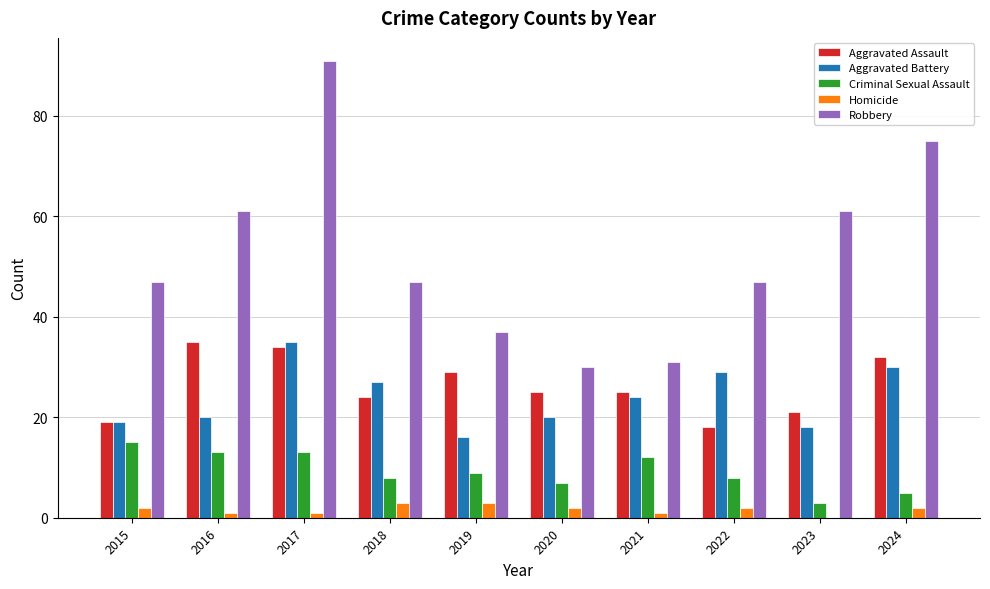

Is the value of Homicide at 2022 greater than the value of Criminal Sexual Assault at 2019?

No